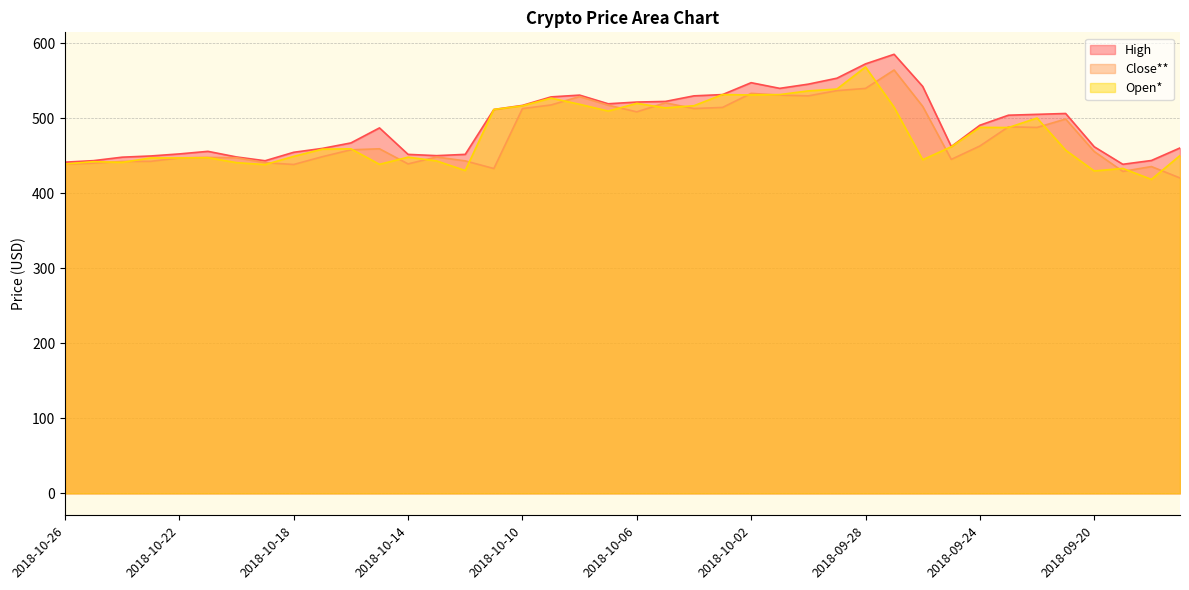

At 2018-10-26, list the series in order from largest to smallest.

High, Open*, Close**